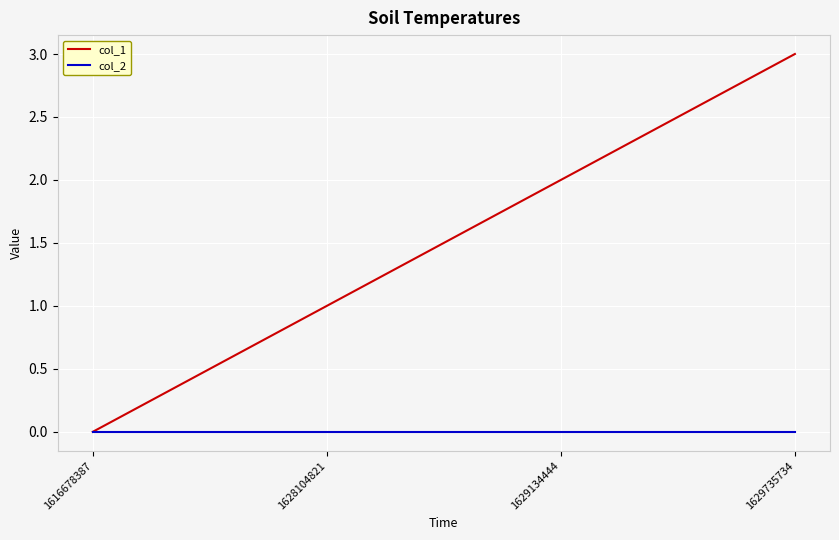

Which series has the largest range (max minus min)?

col_1